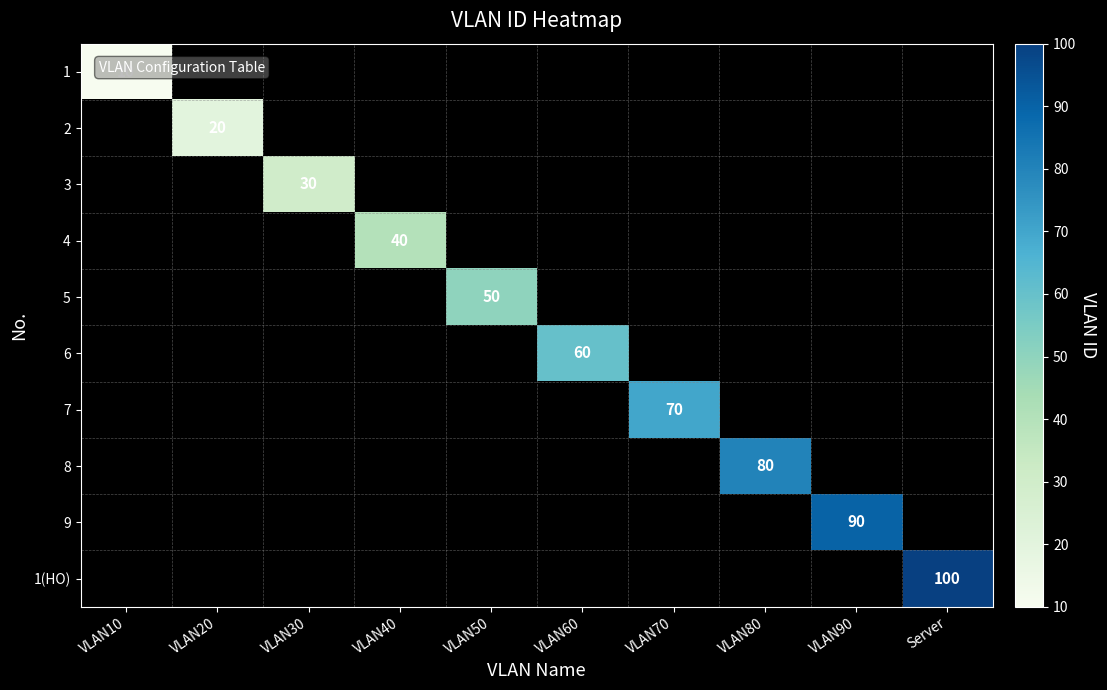

How many positive values does the 5 series have?

1